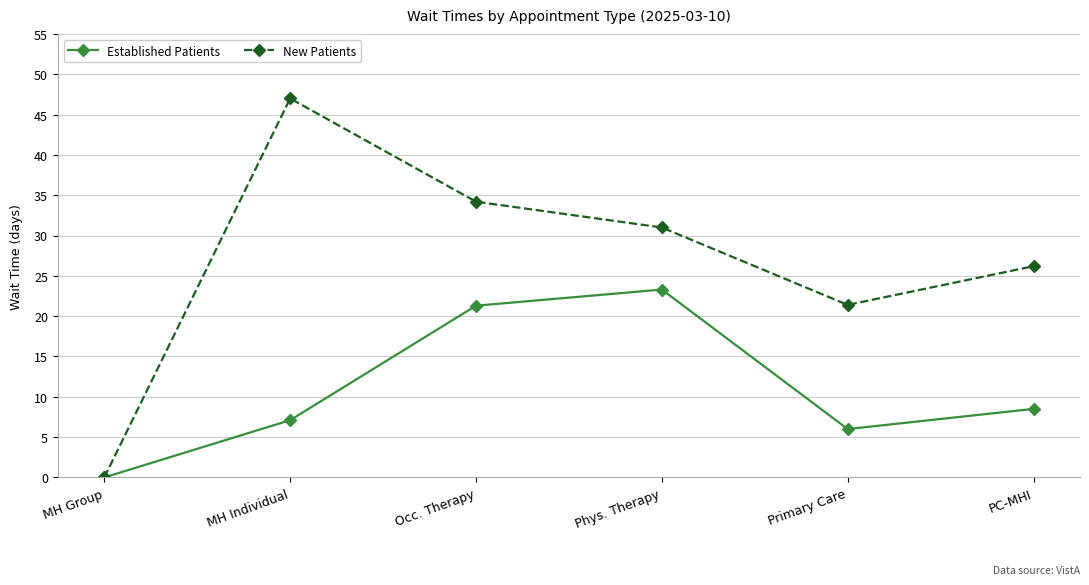

Which series has the largest total across all categories?

New Patients